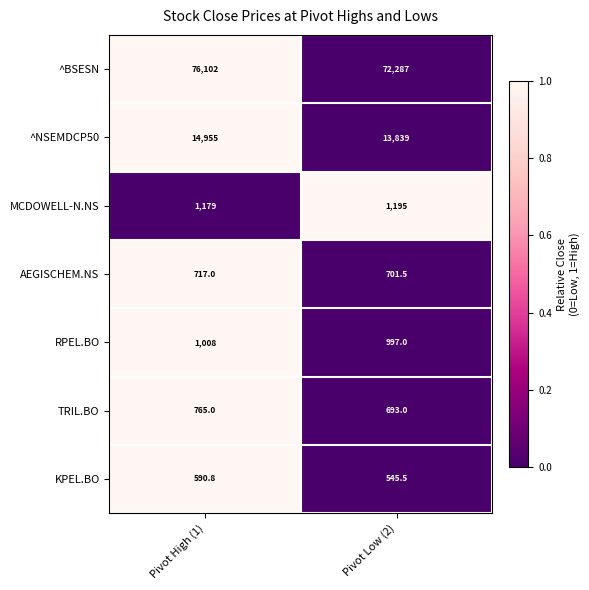

Which series has the widest spread of values?

^BSESN